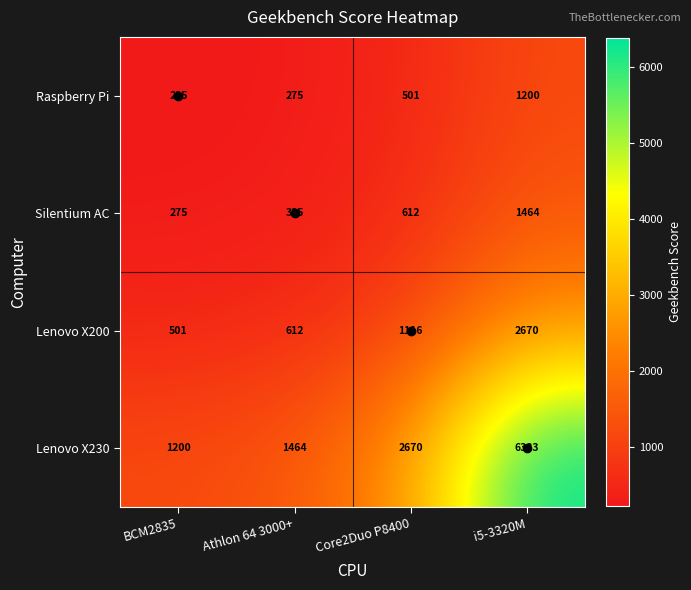

What is the smallest value displayed?

225